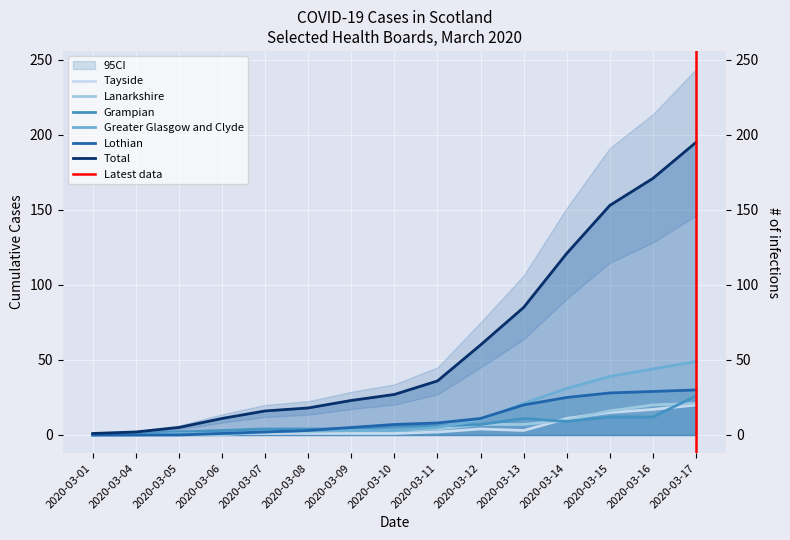

Between 2020-03-01 and 2020-03-08, which series saw the biggest shift?

Total